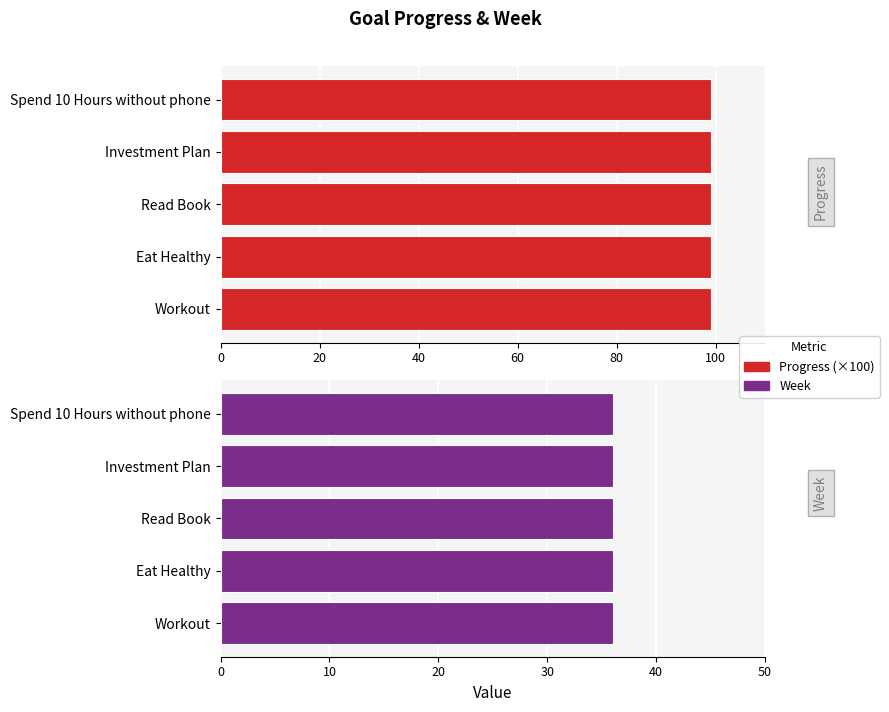

What is the sum of the Progress values at Workout and Eat Healthy?

2.0